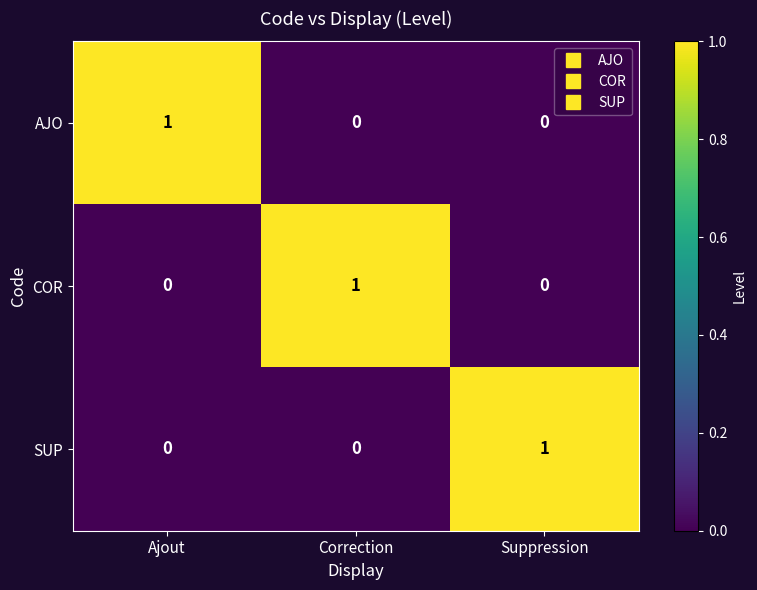

Is it true that AJO equals 0 at Suppression?

True